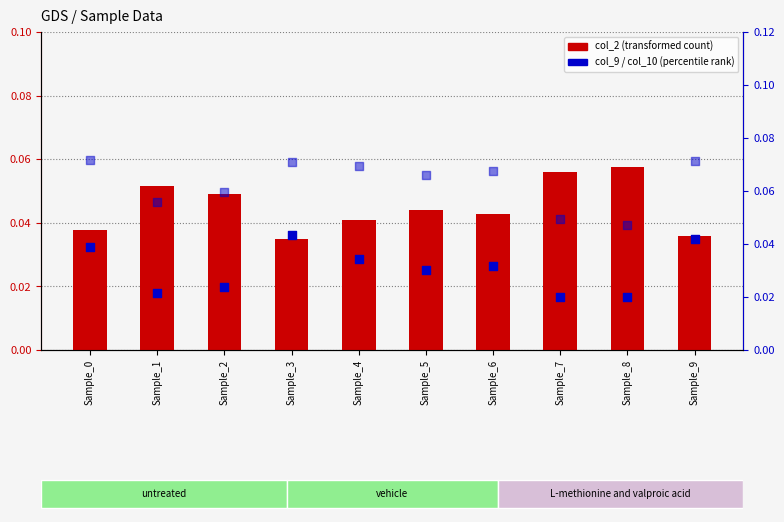

Which series reaches the minimum Y coordinate?

col_9 (scatter)